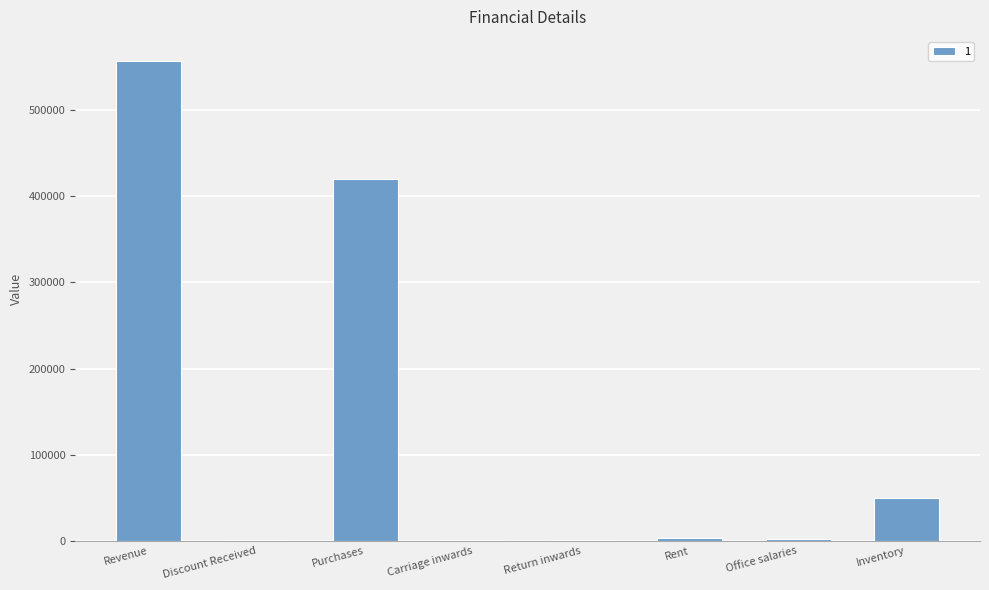

The chart shows a value of 387516 at Revenue. True or false?

False